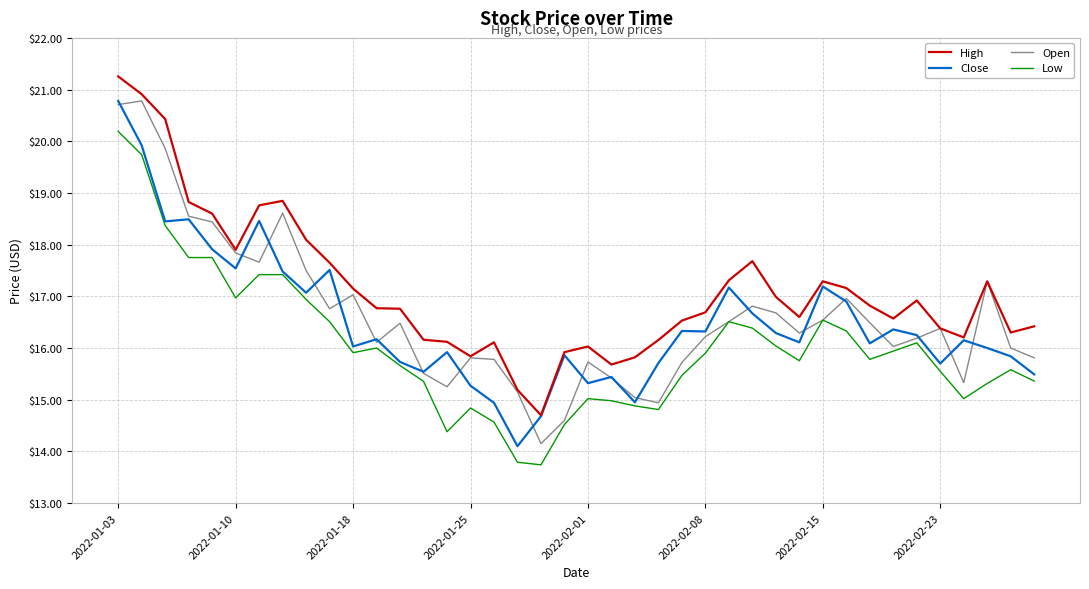

What is the maximum value shown in the chart?

21.3